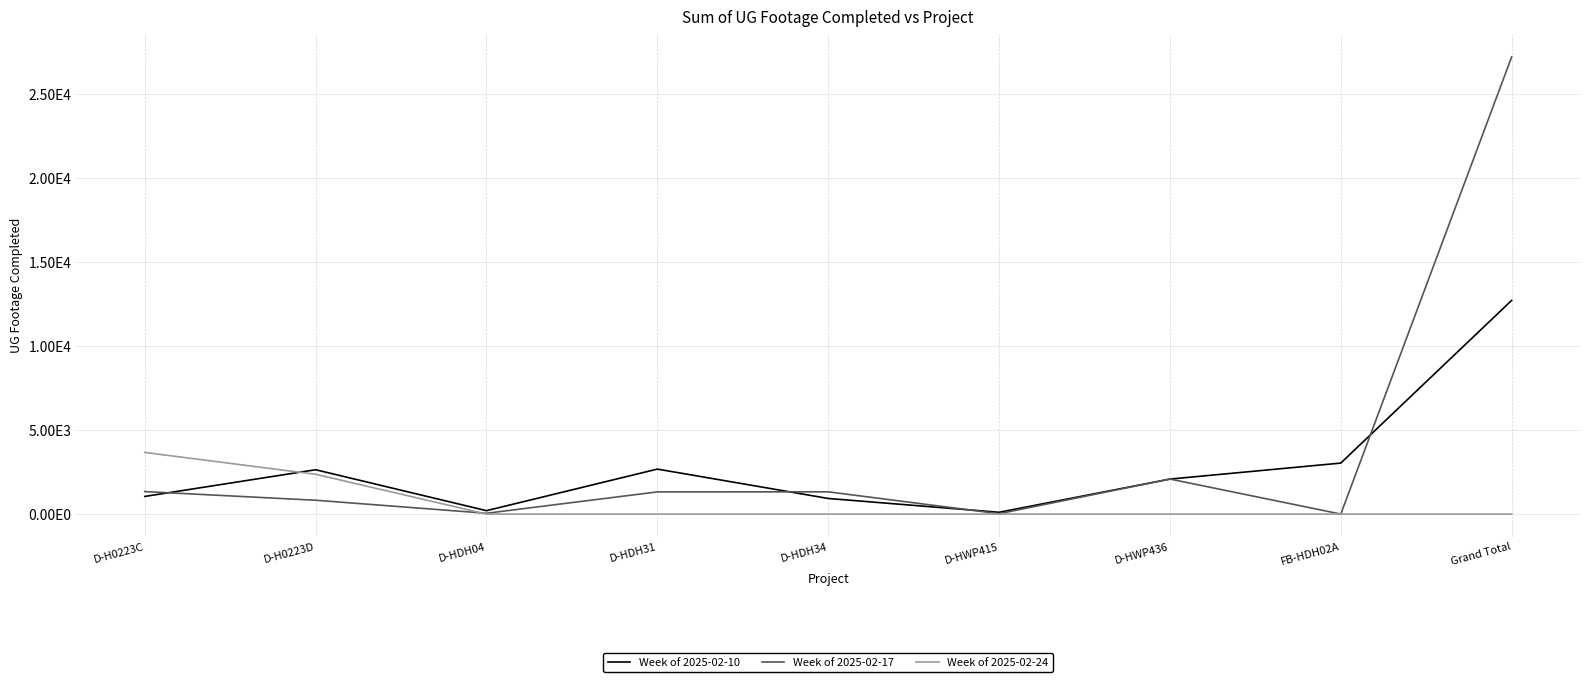

At D-HDH31, list the series in order from largest to smallest.

Week of 2025-02-10, Week of 2025-02-17, Week of 2025-02-24